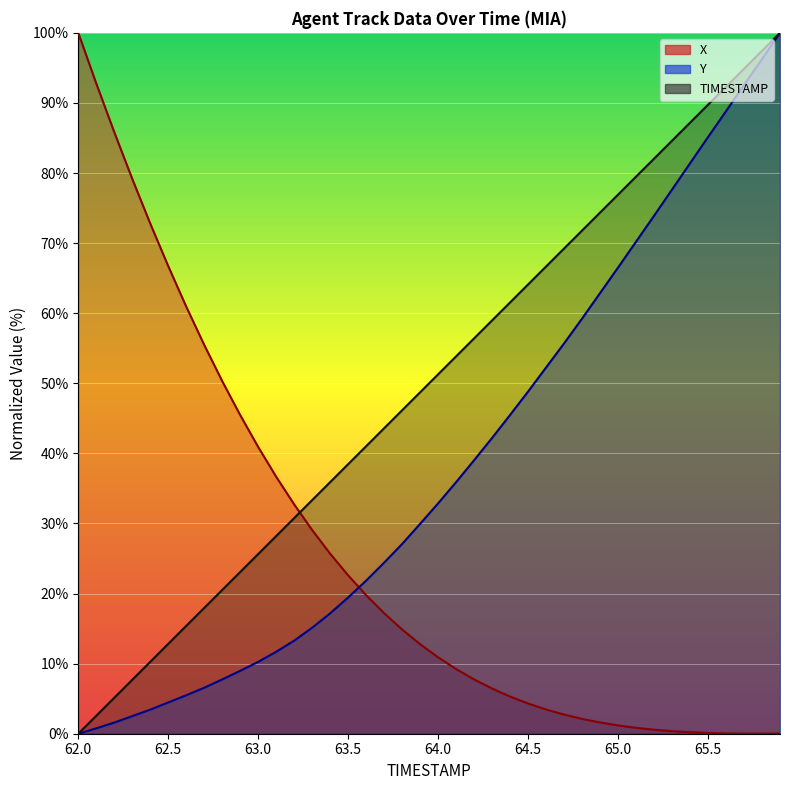

Rank the series by their maximum value, from highest to lowest.

TIMESTAMP, X, Y